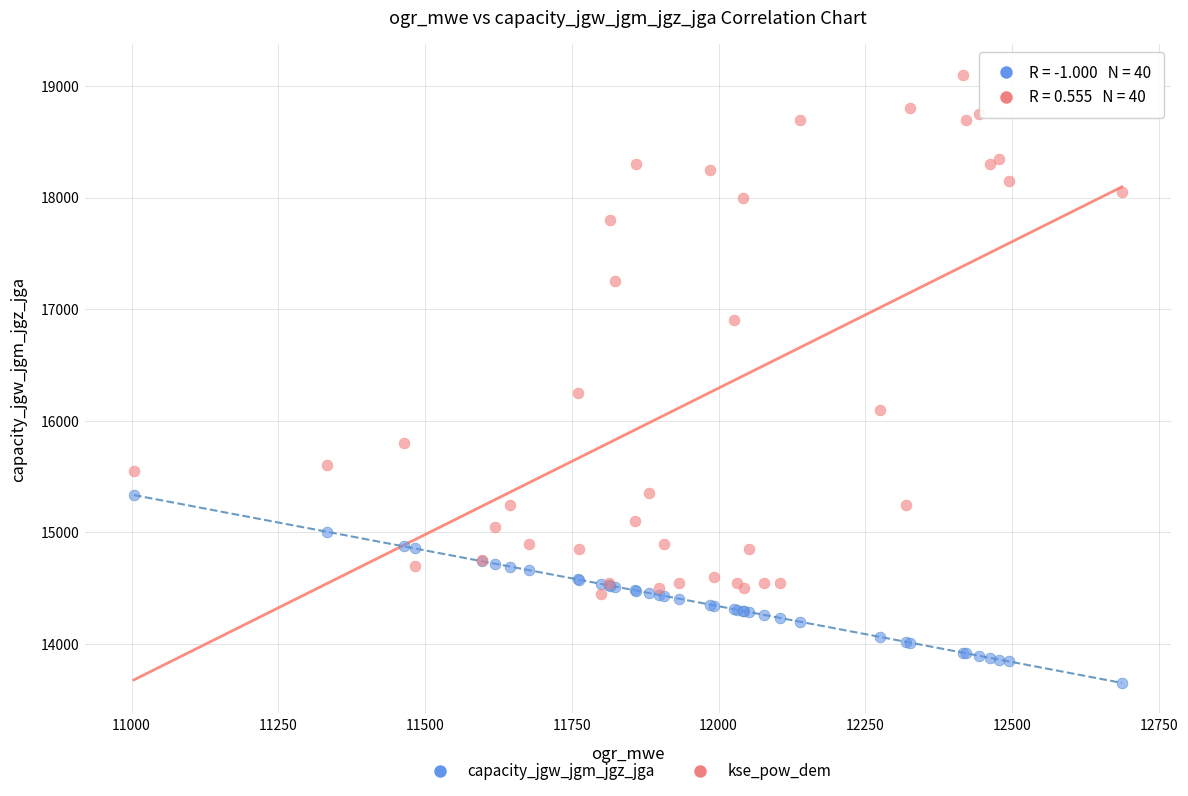

Which series has the largest Y range (max minus min)?

kse_pow_dem